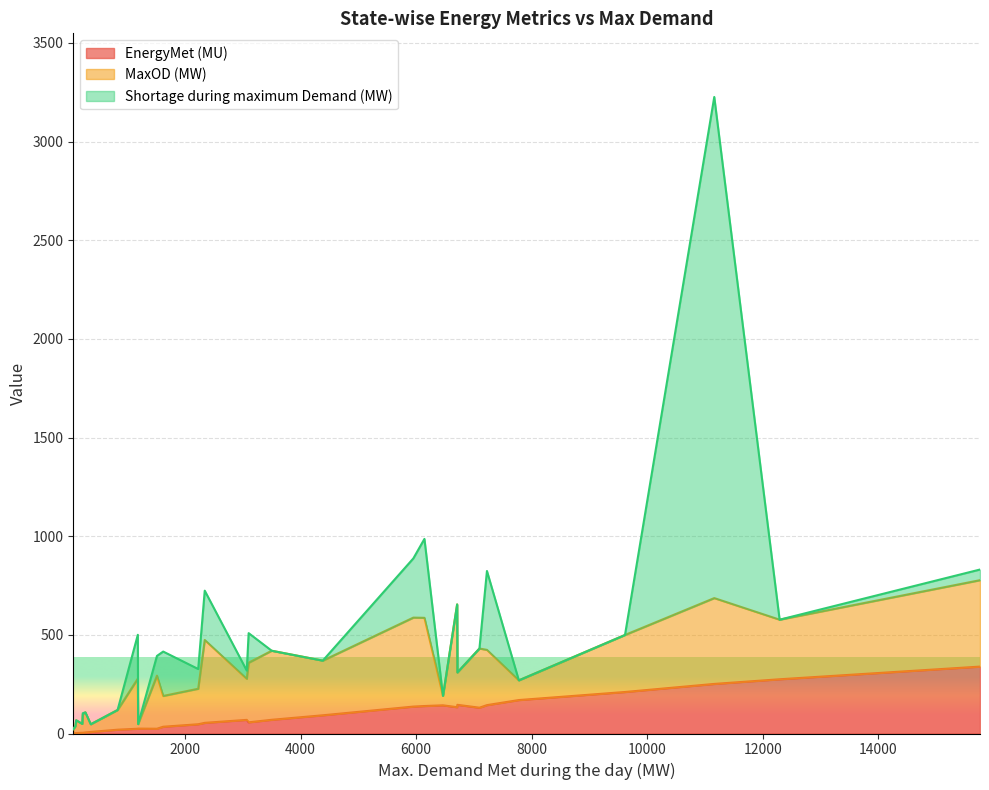

At Karnataka, list the series in order from largest to smallest.

Shortage (MW), MaxOD (MW), EnergyMet (MU)